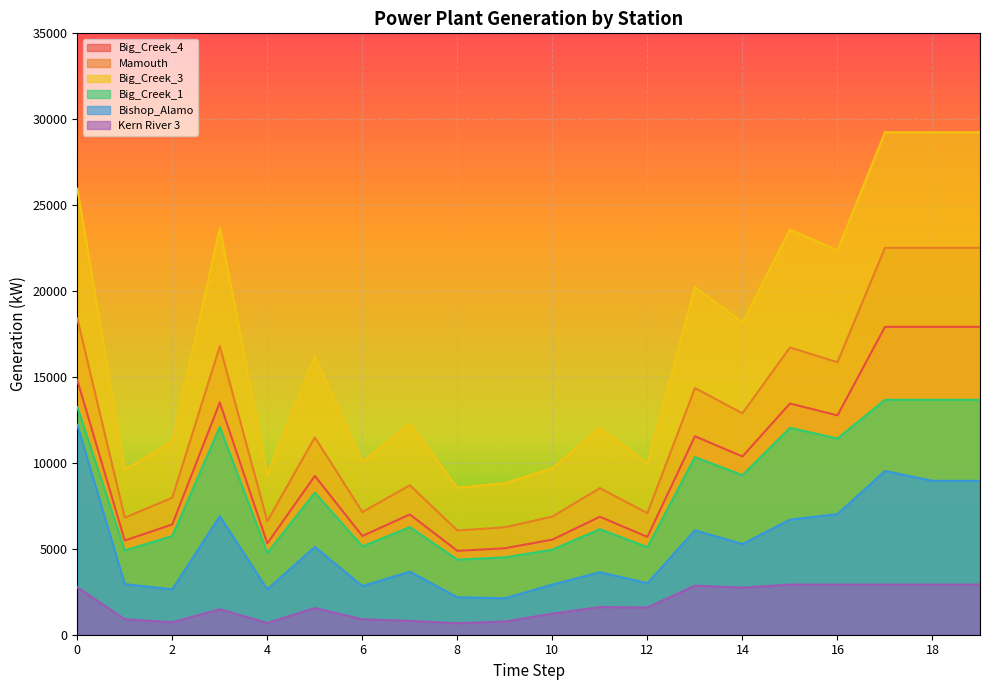

How many interior local valleys does the Big_Creek_3 series have?

7